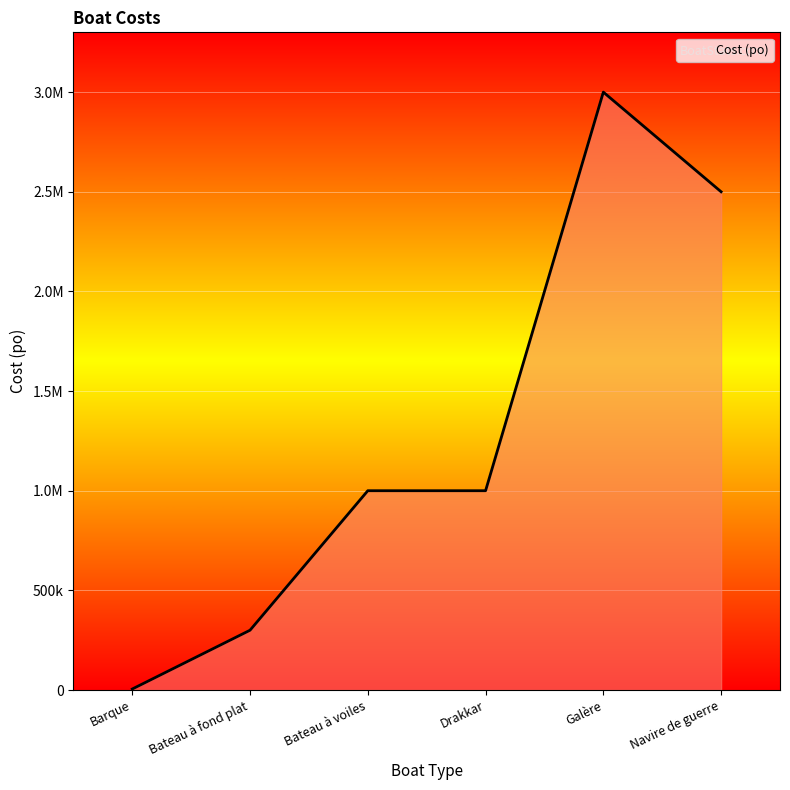

What is the average value?

1300833